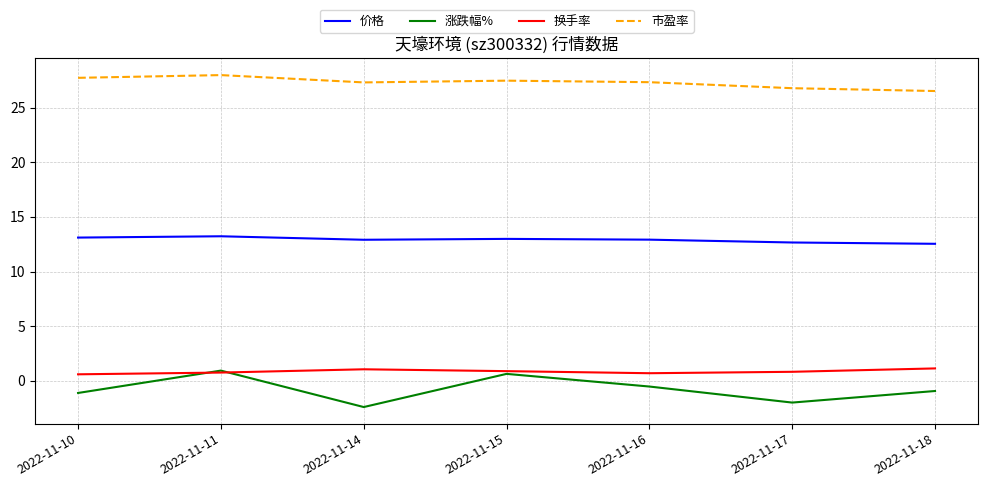

True or false: 价格 and 换手率 cross at least once.

False